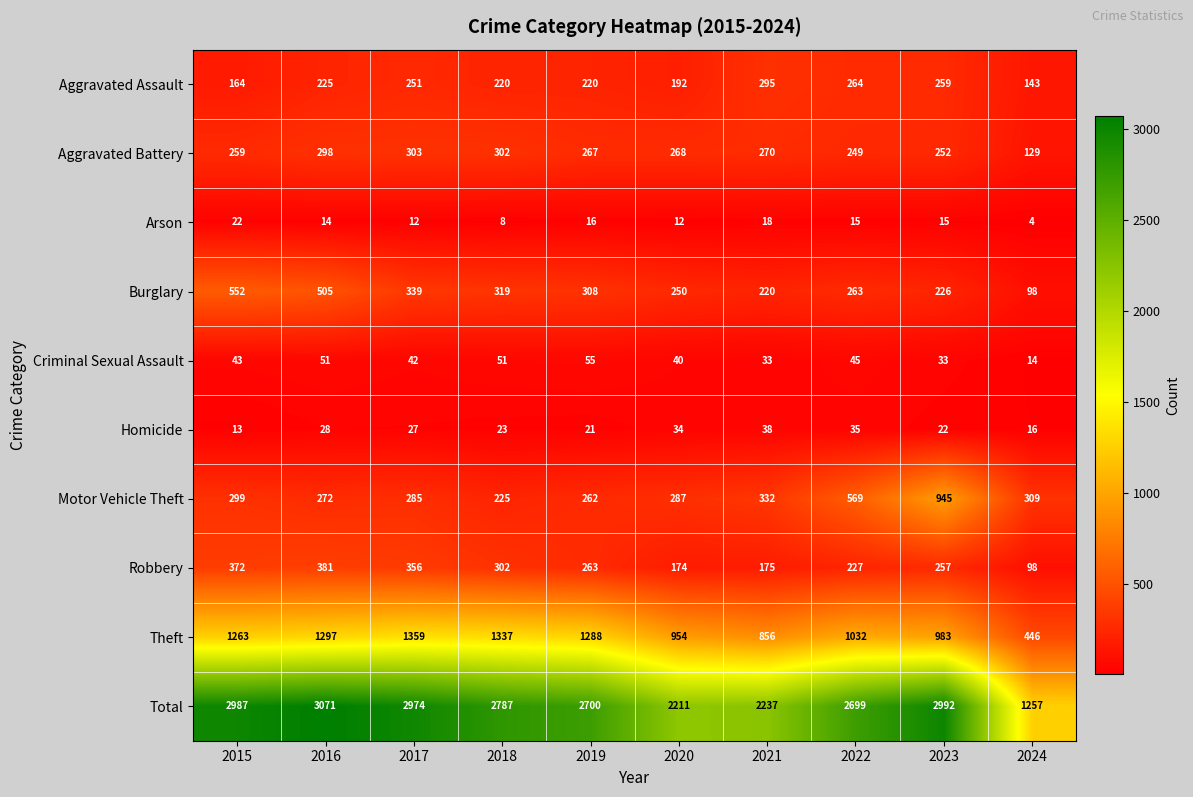

List the series in order of their peak value, highest first.

Total, Theft, Motor Vehicle Theft, Burglary, Robbery, Aggravated Battery, Aggravated Assault, Criminal Sexual Assault, Homicide, Arson